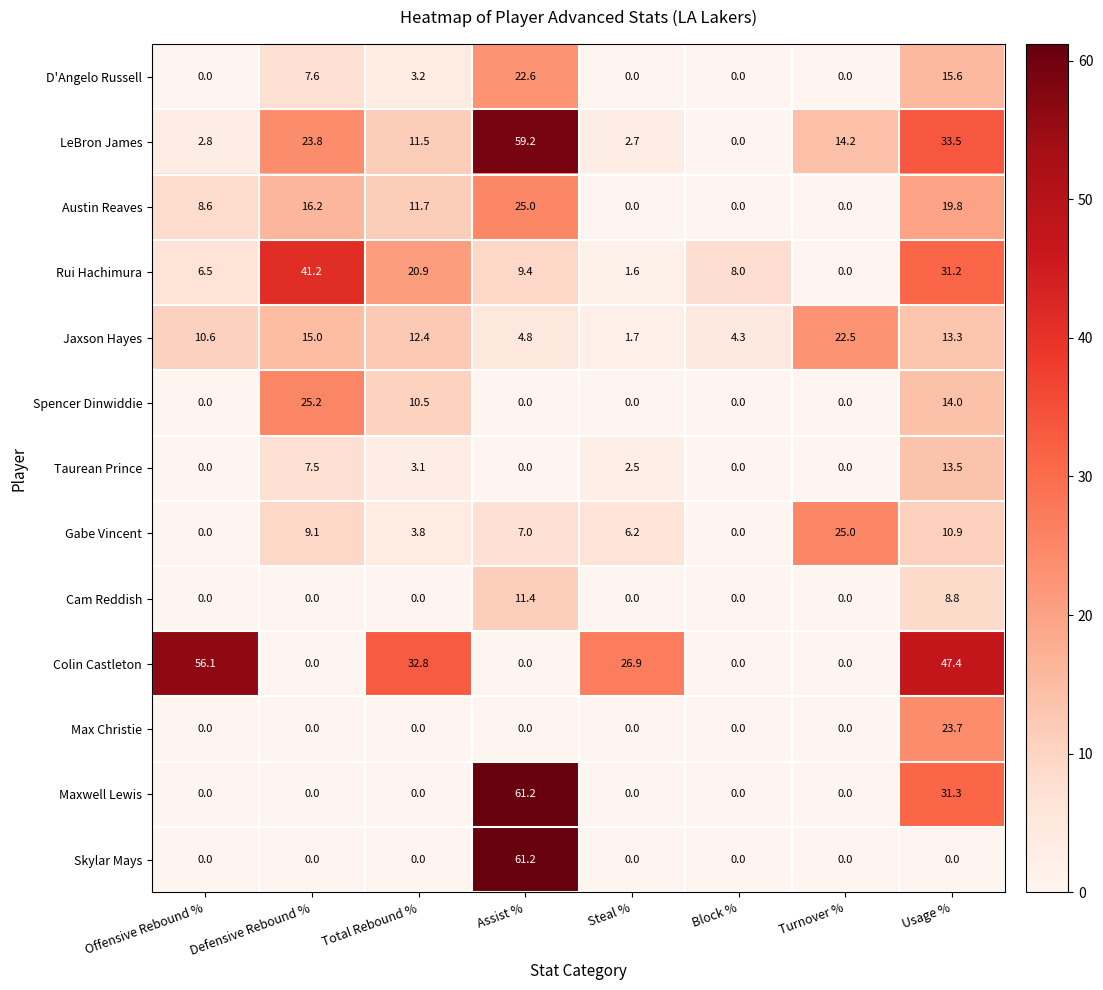

What is the difference between the maximum and minimum values in the Austin Reaves series?

25.0